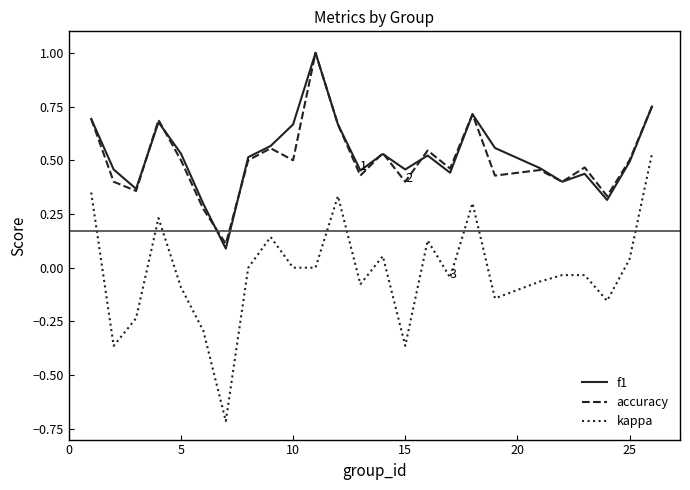

What is the maximum value shown in the chart?

1.0